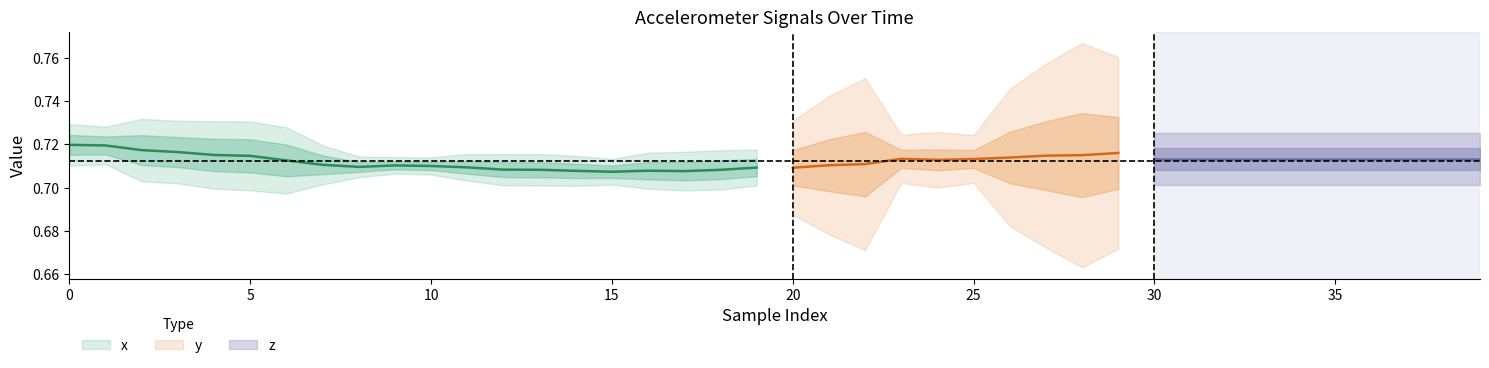

Which has a higher value, 18 or 26?

18